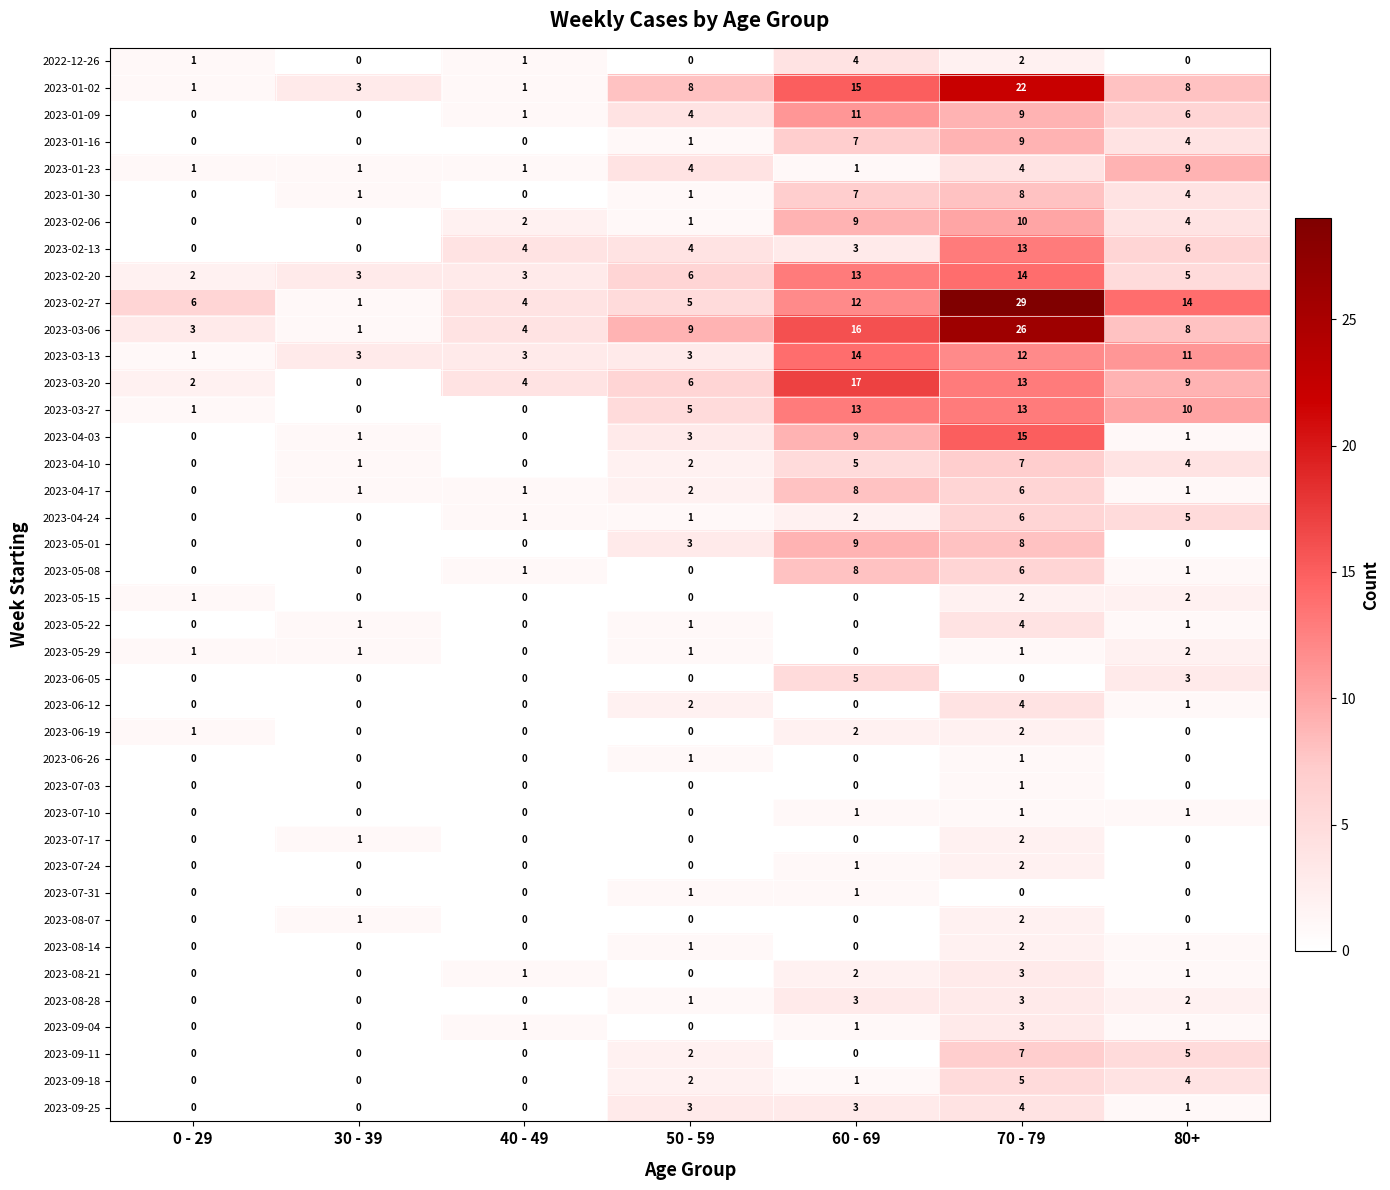

At which category is the sum across all series the highest?

70 - 79